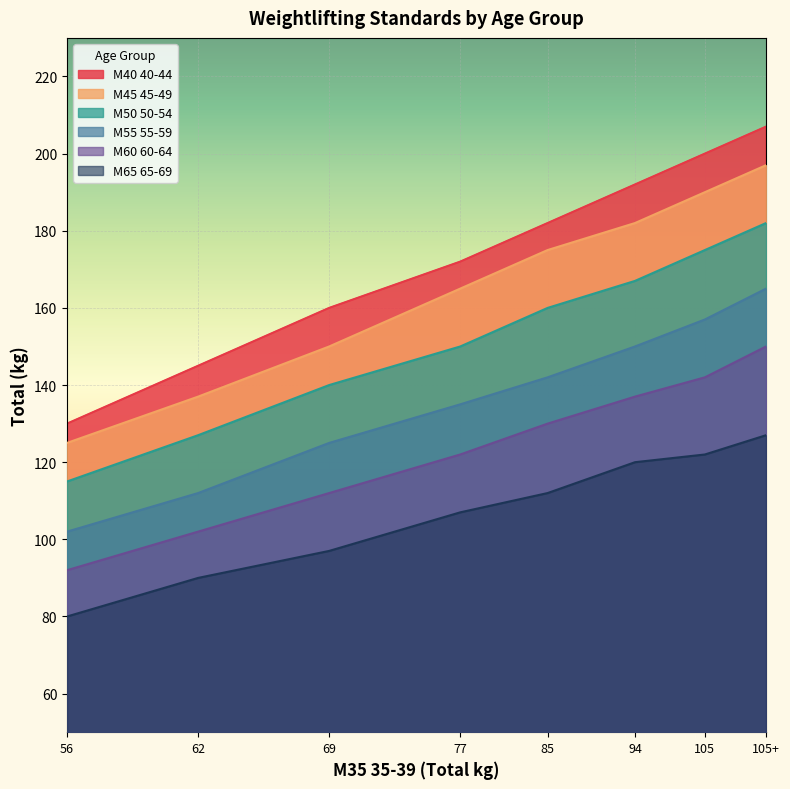

The value of M50 50-54 at 62 is 60. True or false?

False